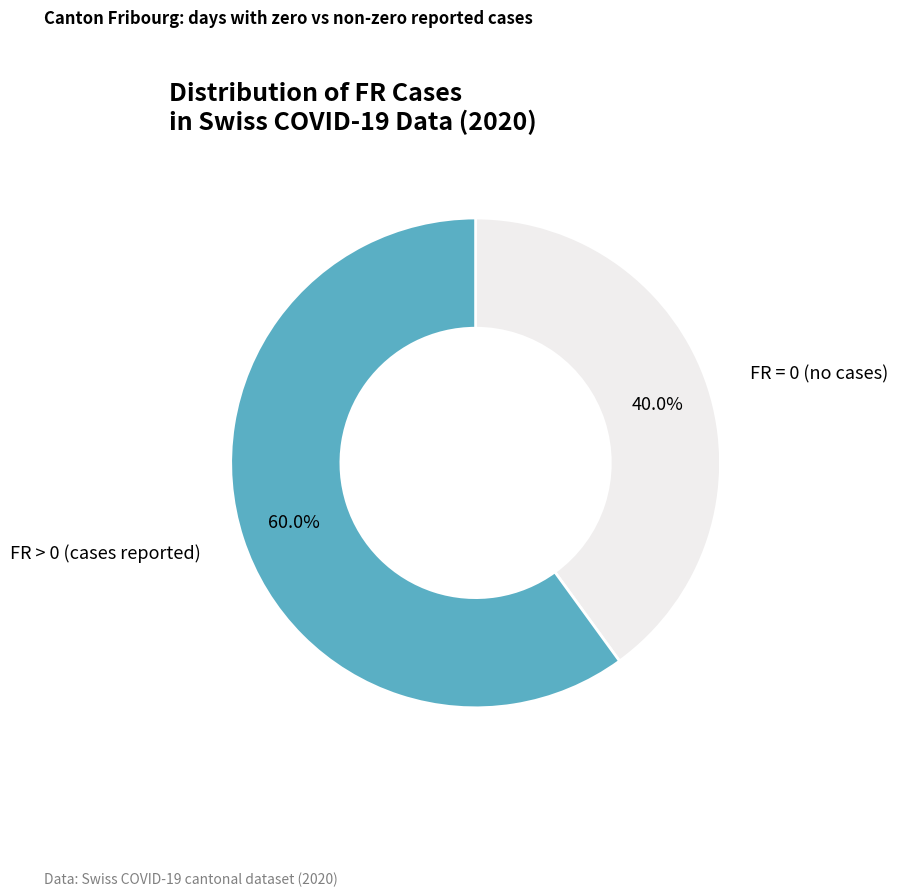

Which has a higher value, FR > 0 (cases reported) or FR = 0 (no cases)?

FR > 0 (cases reported)